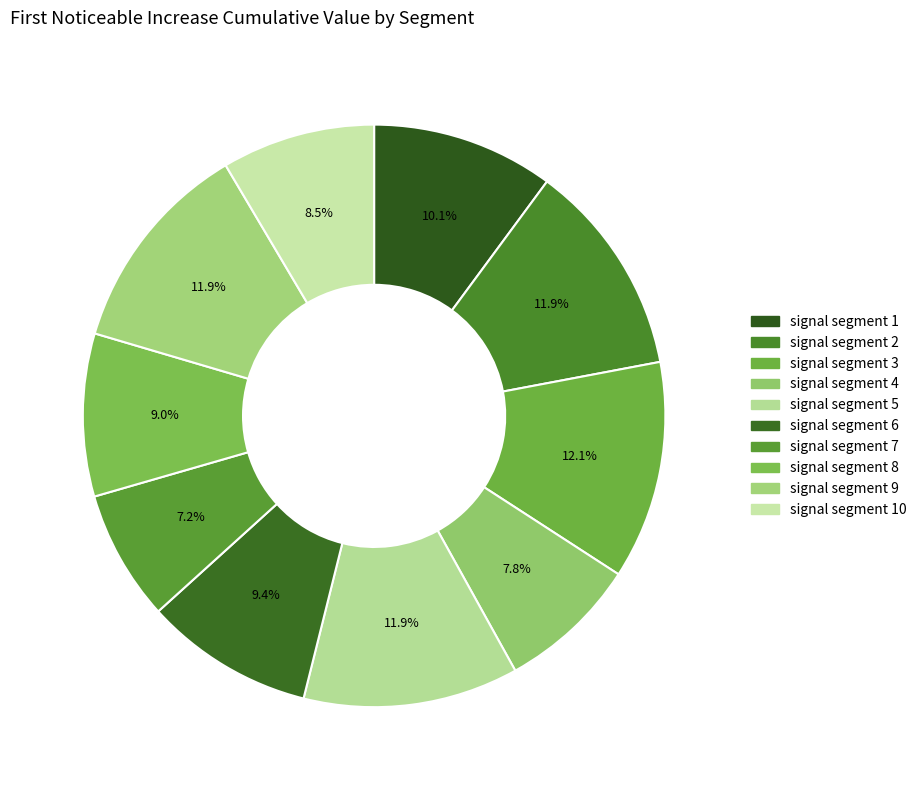

Does any single category account for the majority?

No